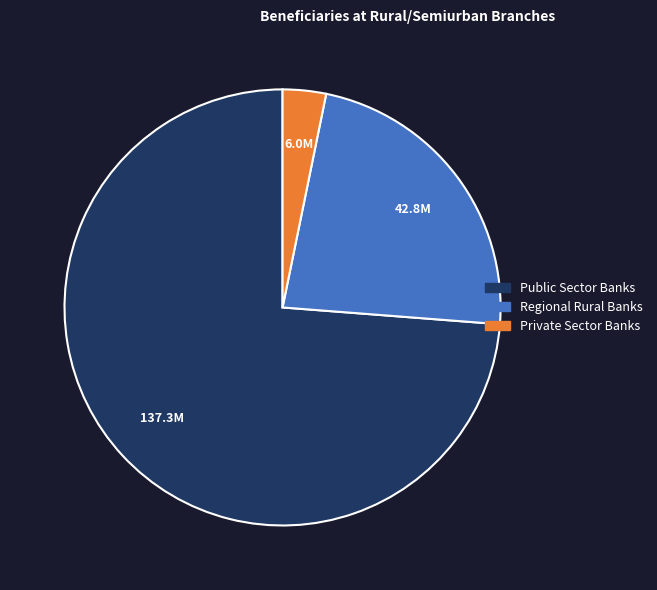

Which has a higher value, Regional Rural Banks or Private Sector Banks?

Regional Rural Banks